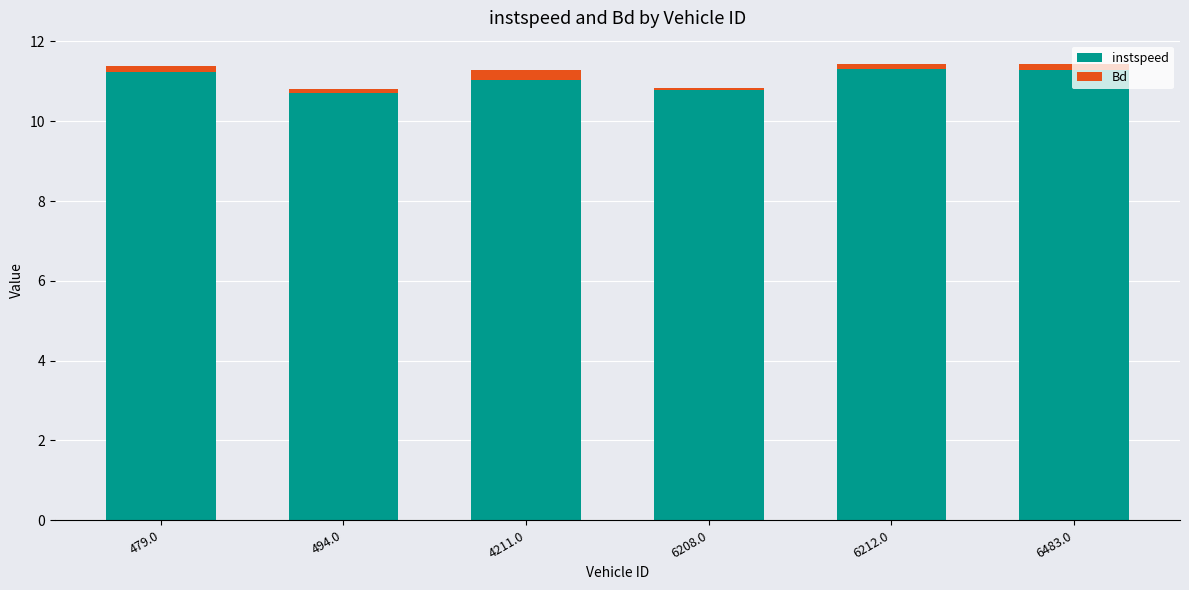

How many bars are there in total?

6